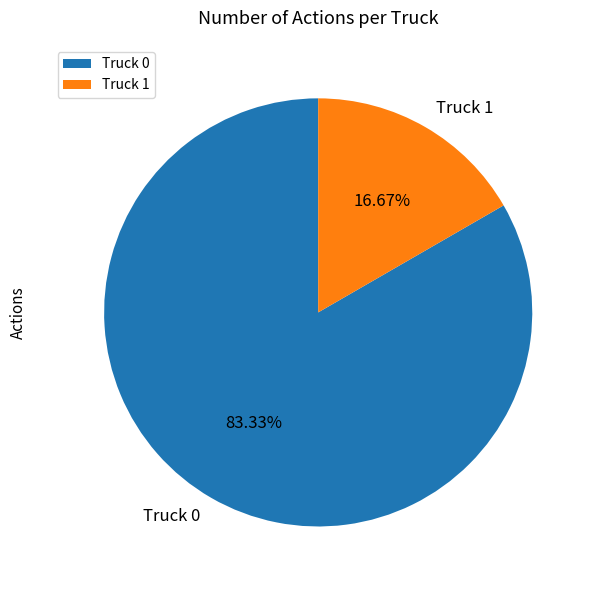

To the nearest percent, what is the difference between the largest and smallest slice percentages?

67%